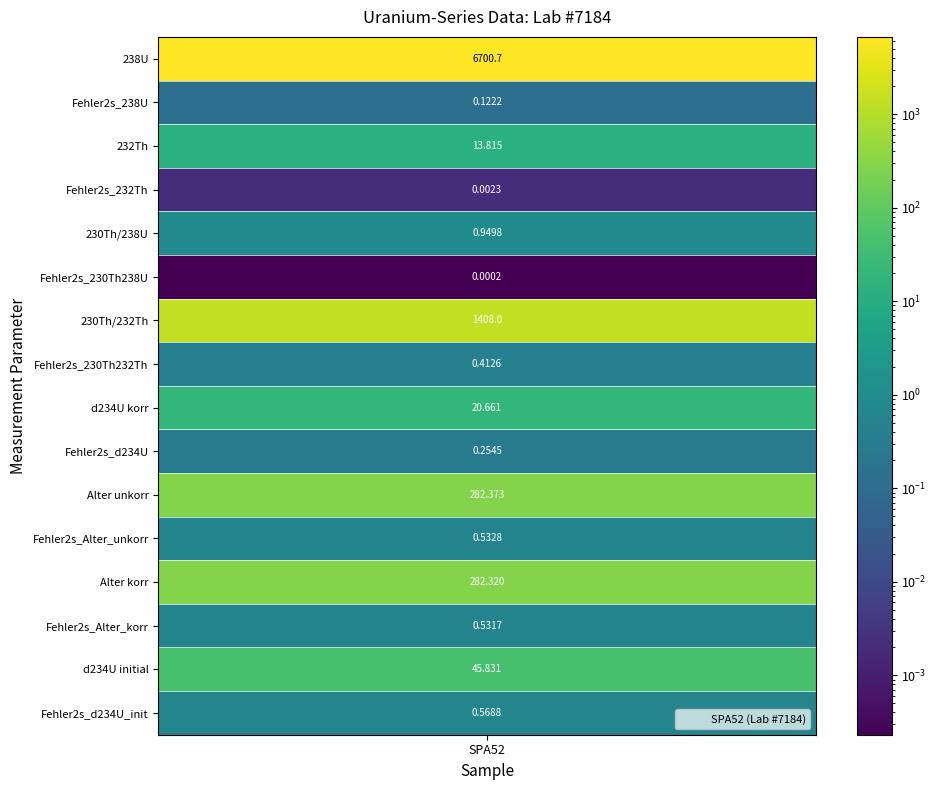

Reading right to left, transcribe all the data shown in this chart.

0.6	45.8	0.5	282.3	0.5	282.4	0.3	20.7	0.4	1408.0	0.0	0.9	0.0	13.8	0.1	6700.7